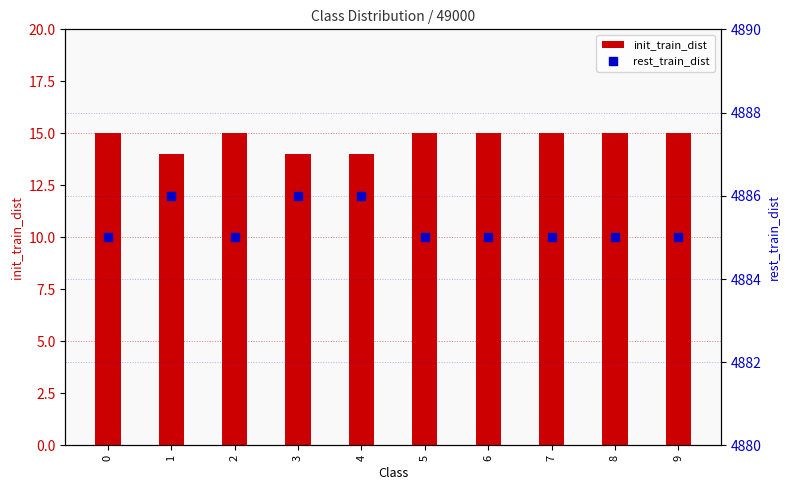

Which series has the largest total across all categories?

rest_train_dist